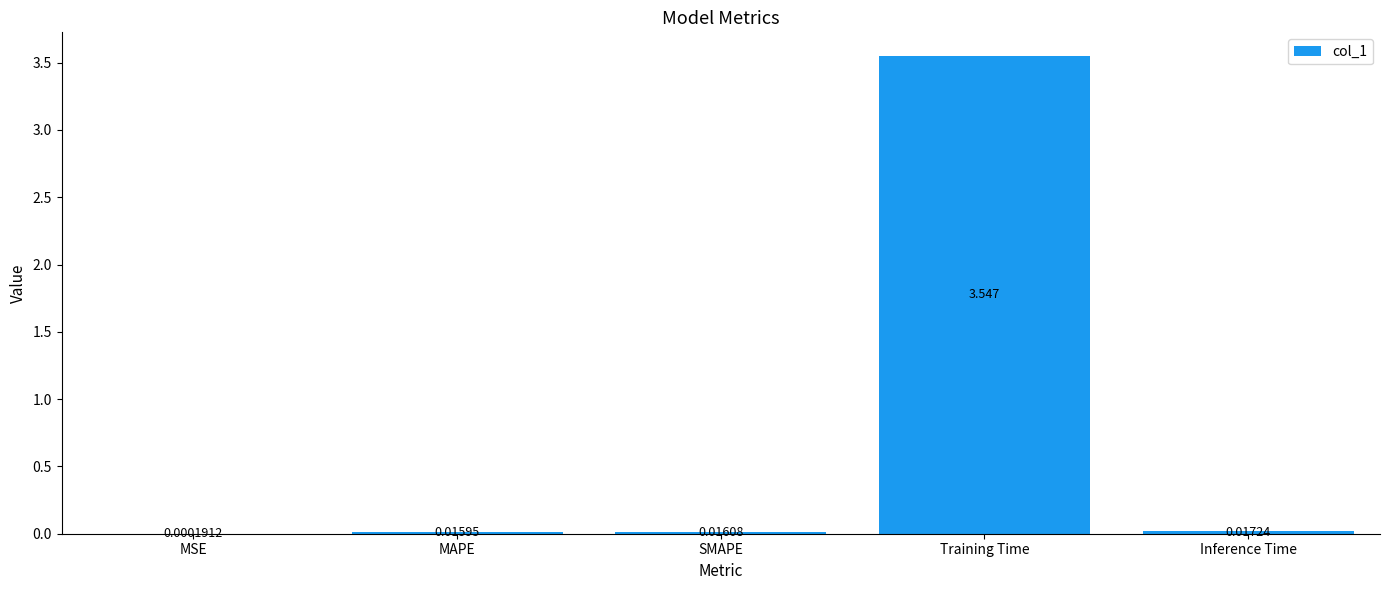

Which label corresponds to the largest value in the chart?

Training Time